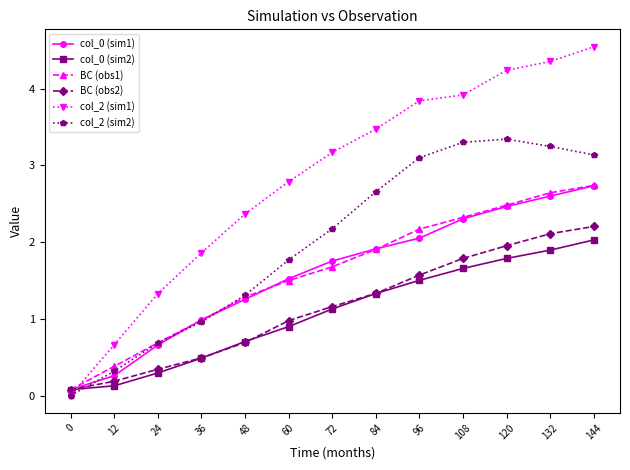

What is the sum of all BC (obs1) values?

20.9